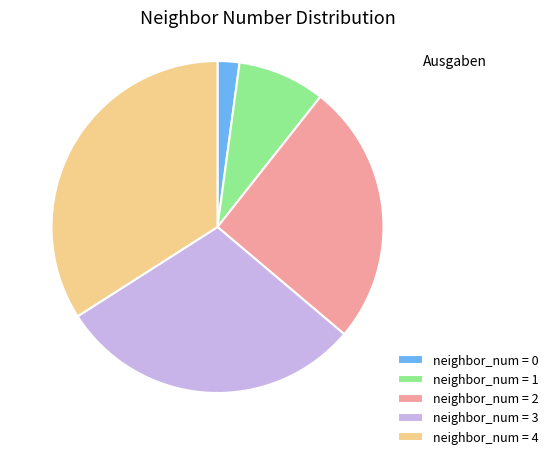

Is there a majority slice in this chart?

No